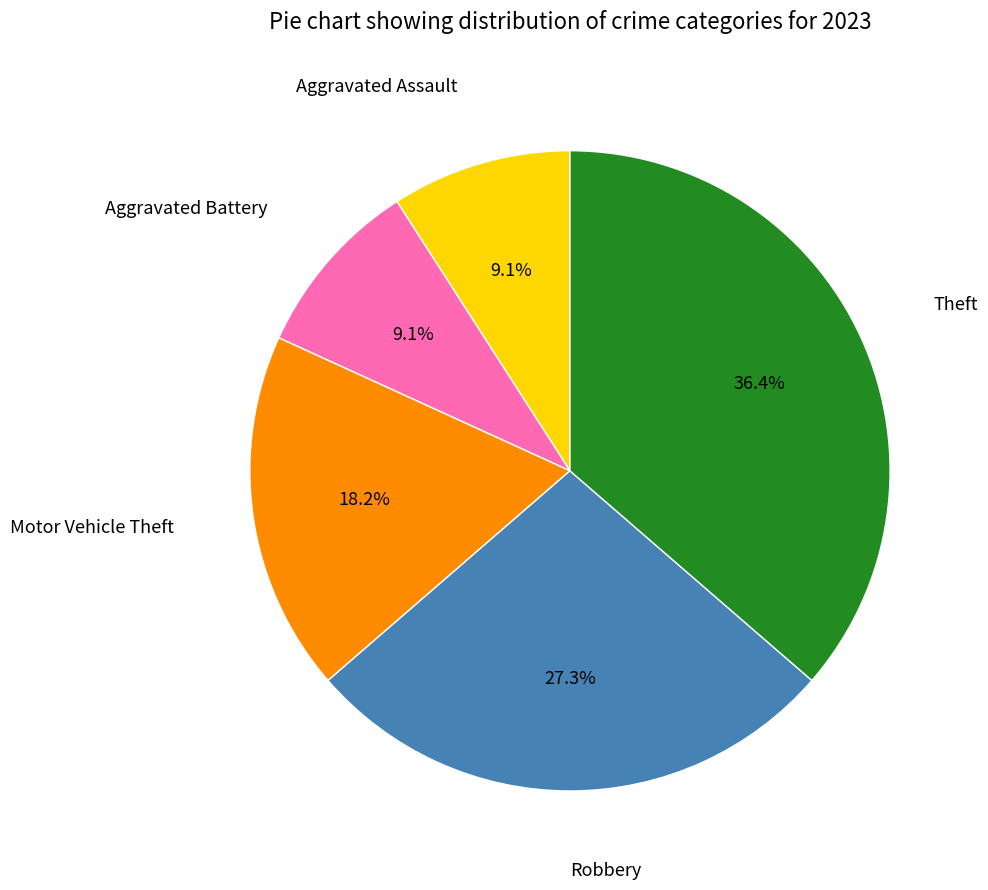

To the nearest percent, what is the combined percentage of Robbery and Aggravated Battery?

36%